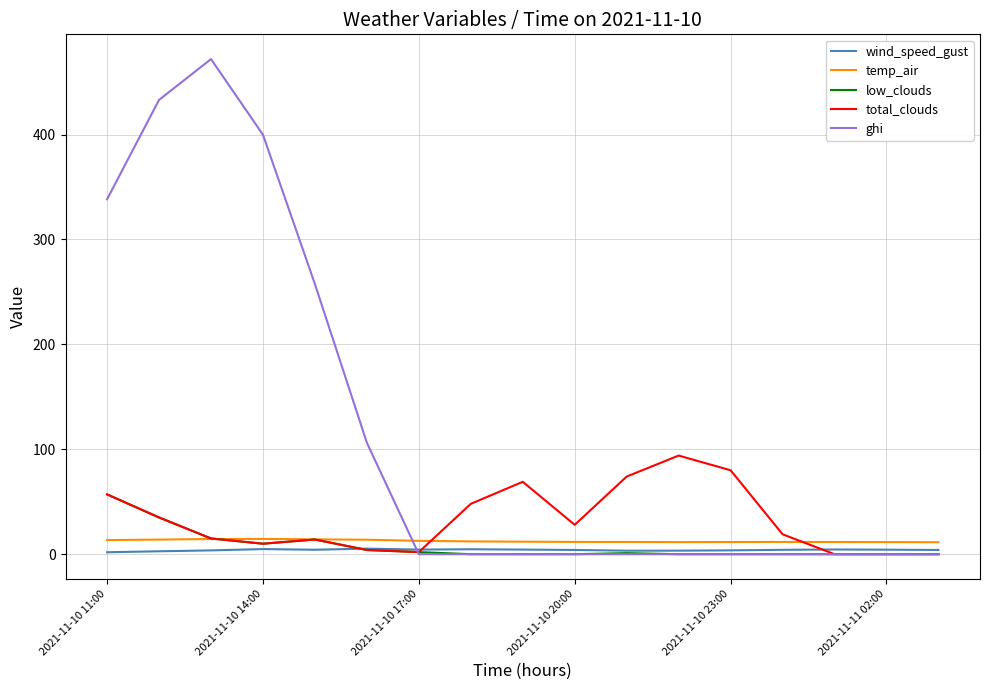

Rank the series by their maximum value, from highest to lowest.

ghi, total_clouds, low_clouds, temp_air, wind_speed_gust